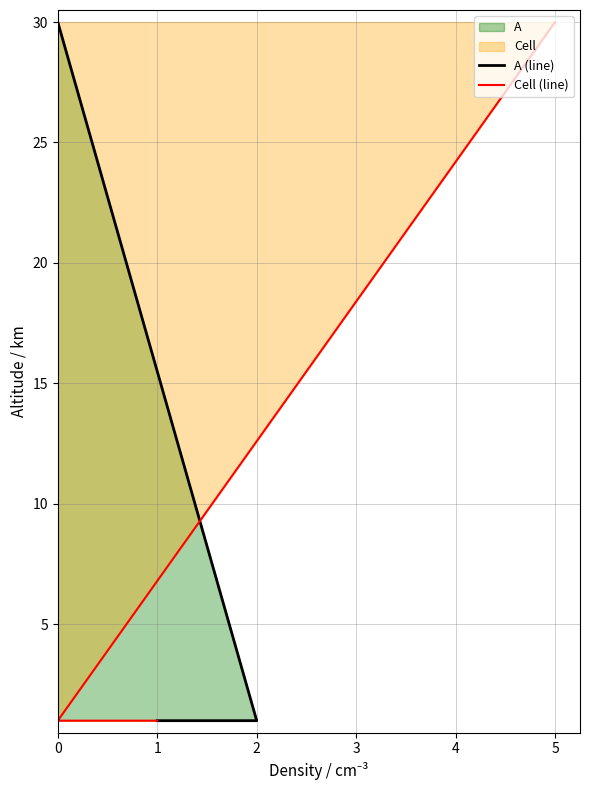

What is the value of the A (line) point at the 3rd from the left?

30